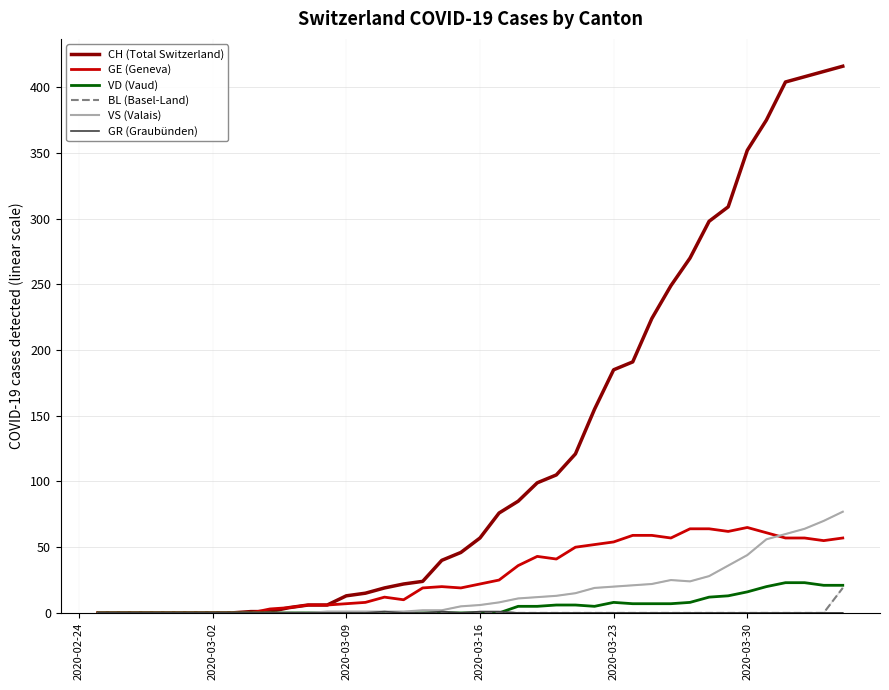

Is this an area chart (filled region under the line)?

No